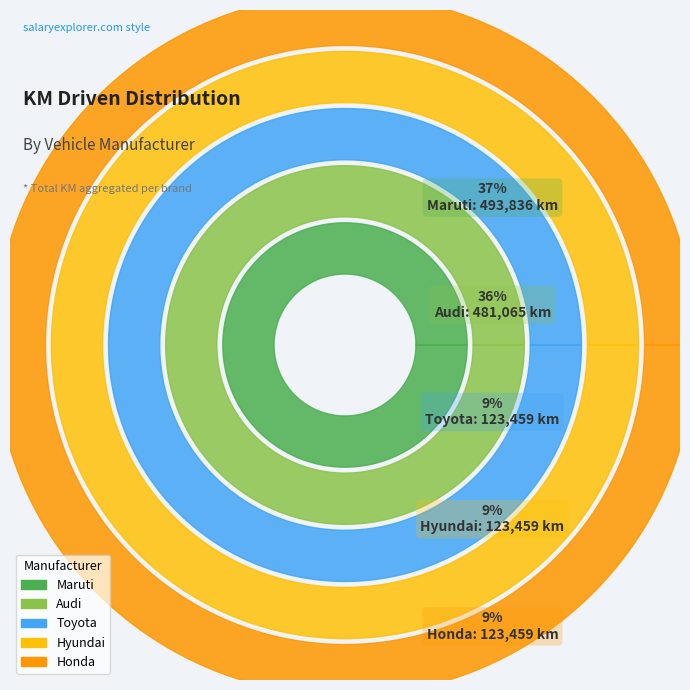

How many segments does this pie chart have?

5